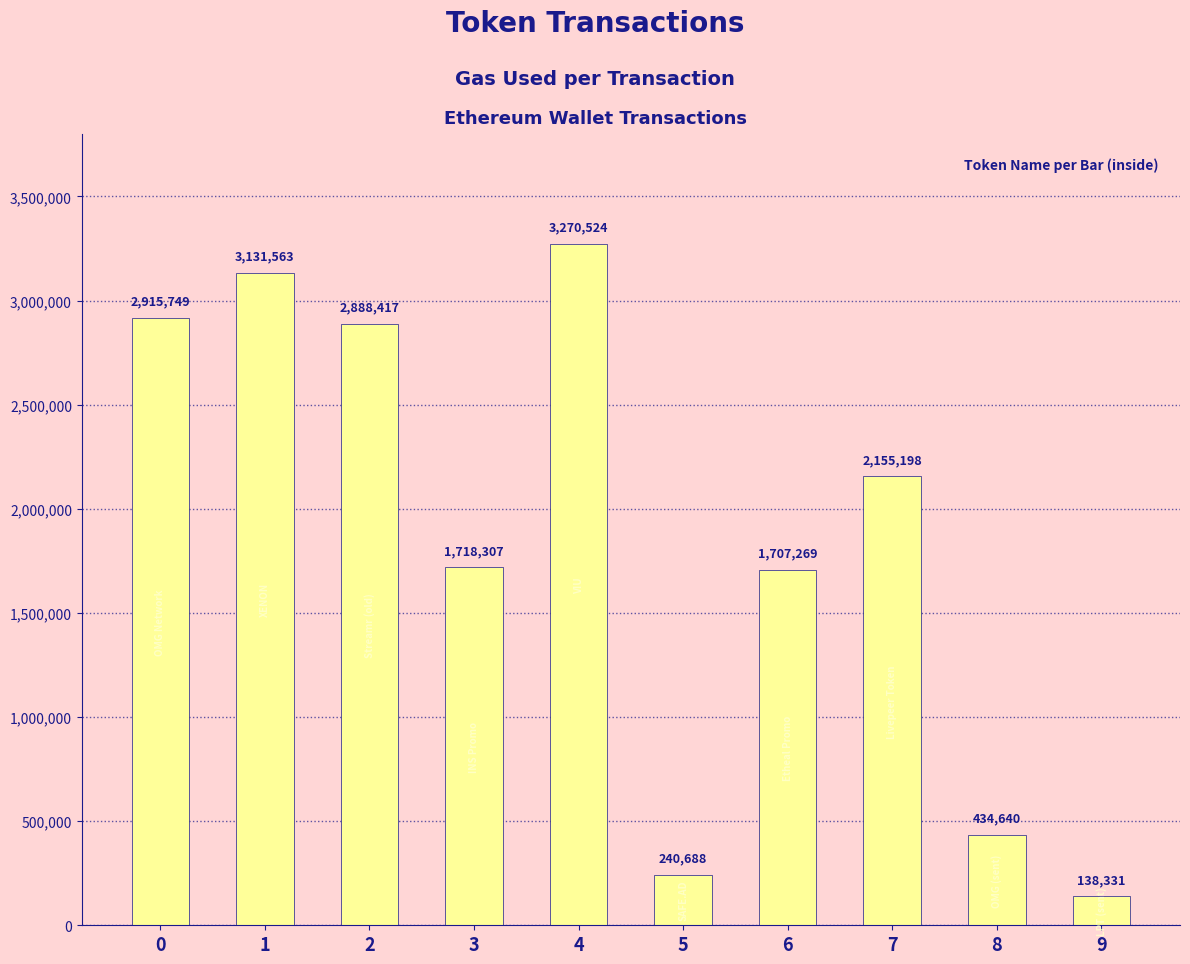

What is the average value?

1860069